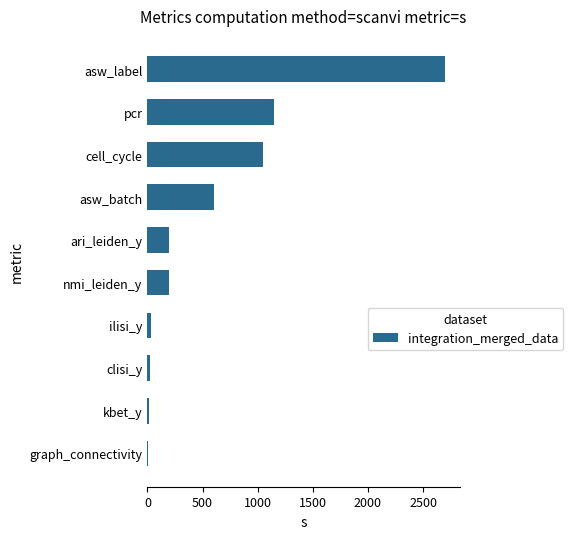

What is the greatest value displayed?

2700